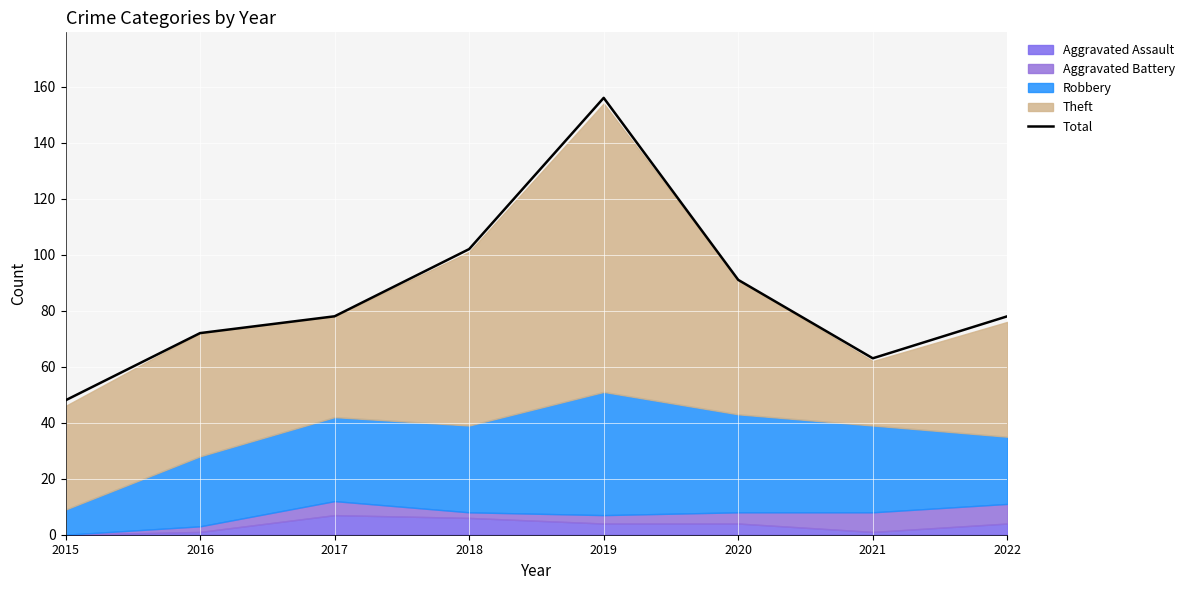

True or false: the data has more than 0 interior local peaks.

True